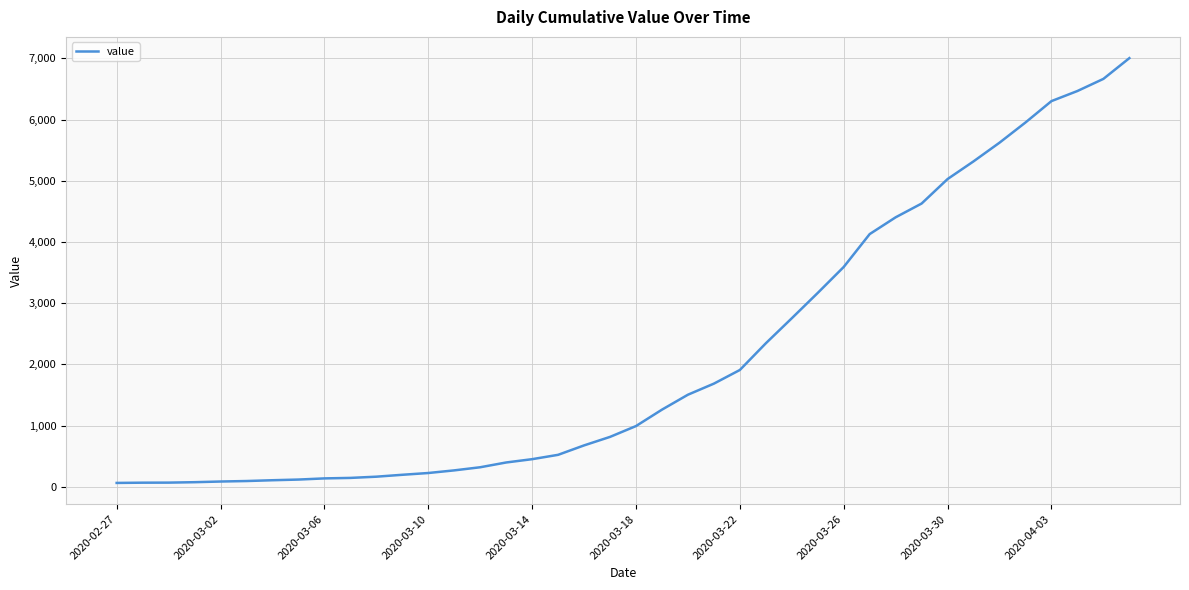

What is the difference between the maximum and minimum values?

6939